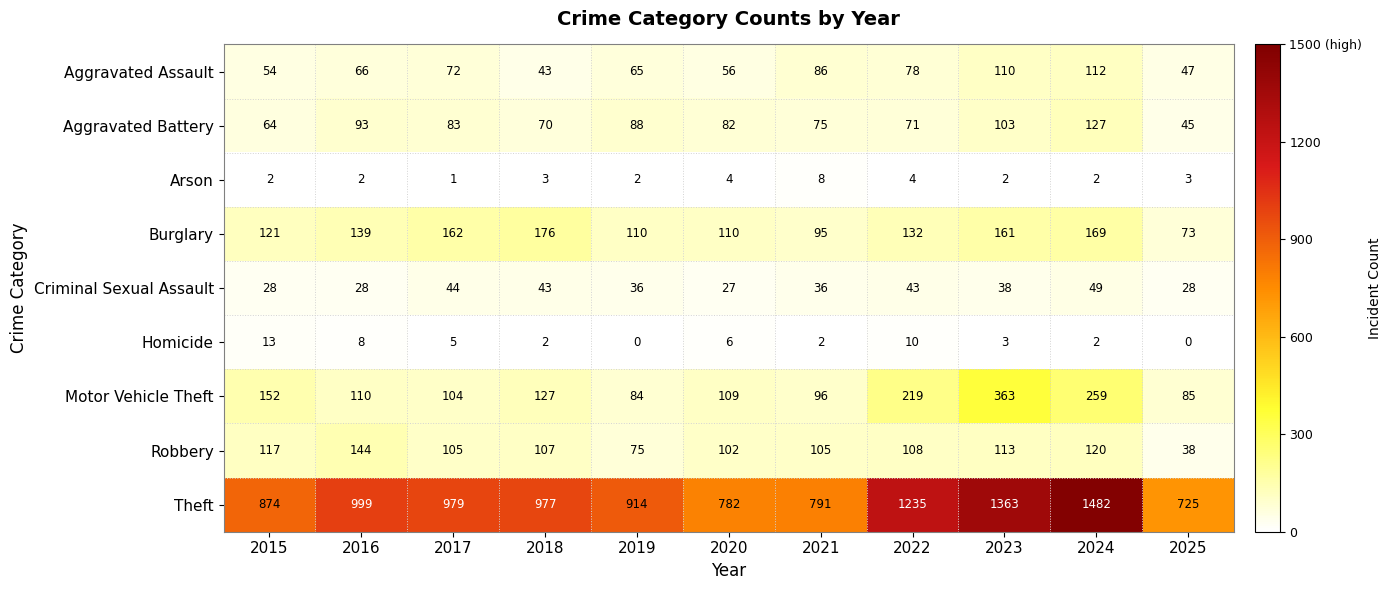

Where is Robbery nearest to the value 91?

2020